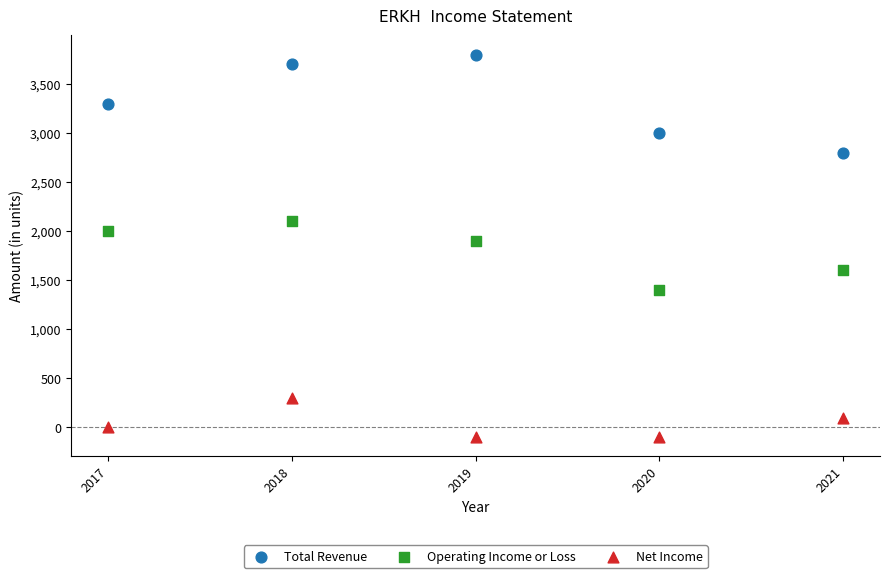

Which series reaches the maximum Y coordinate?

Total Revenue